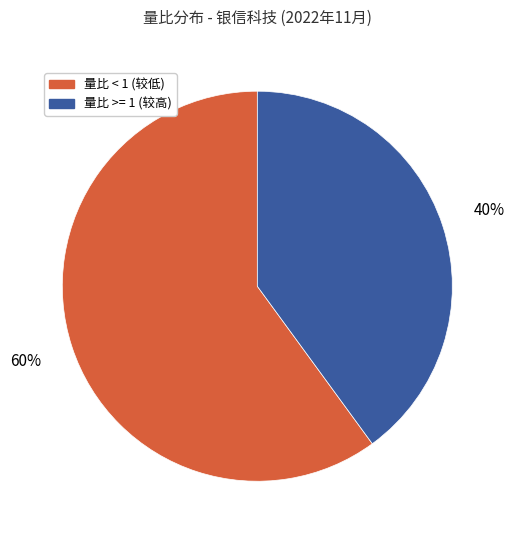

To the nearest percent, what is the difference between the largest and smallest slice percentages?

20%